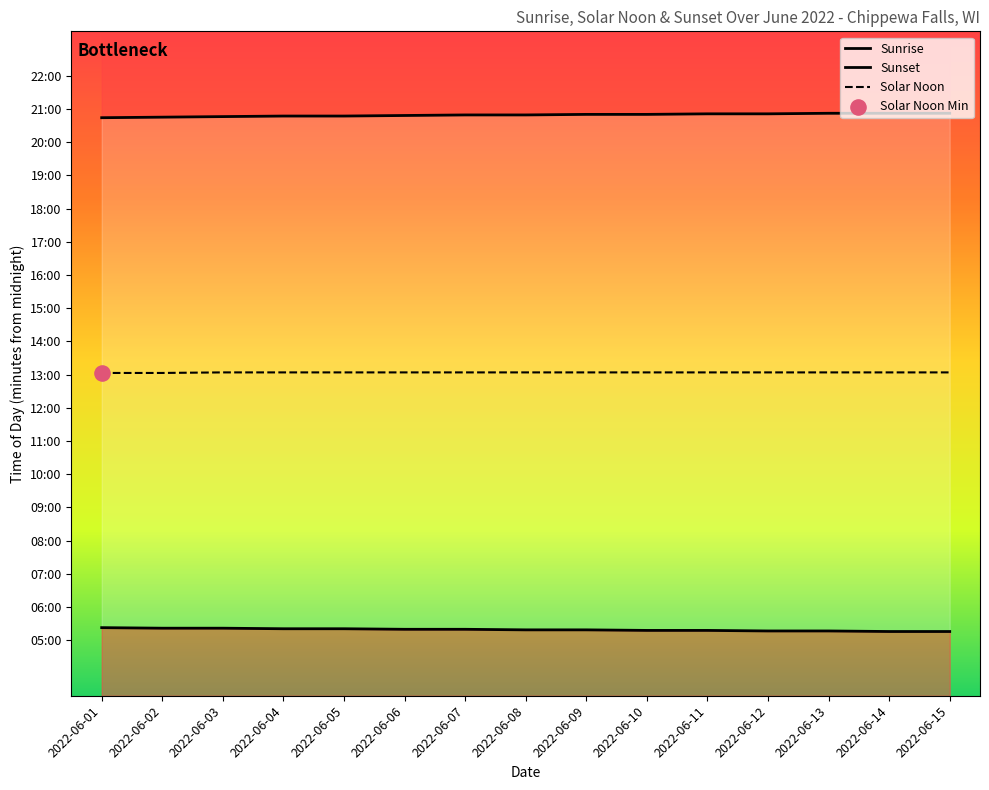

Which series has the largest total across all categories?

Sunset